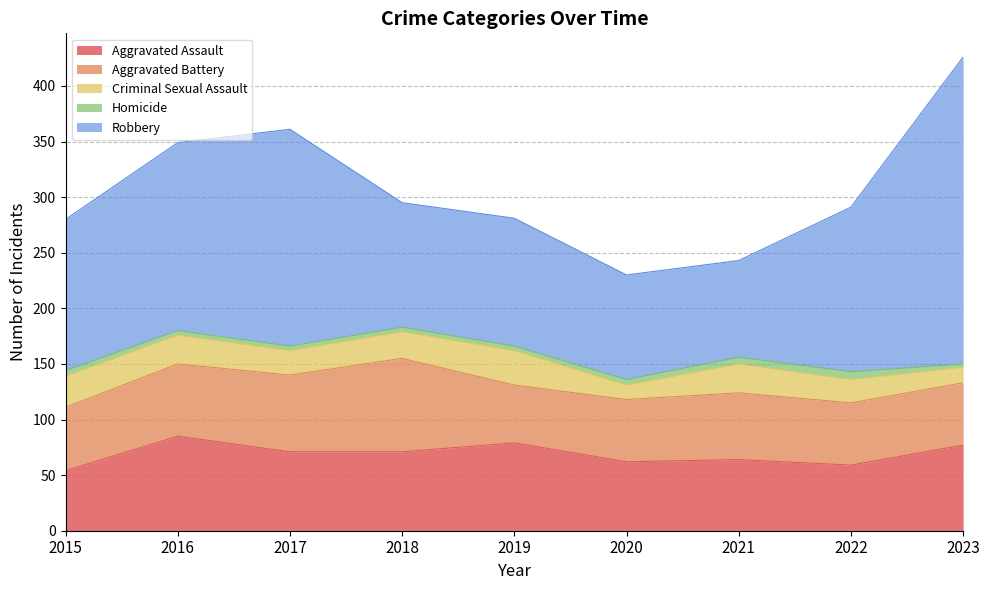

What is the minimum value for Robbery?

87